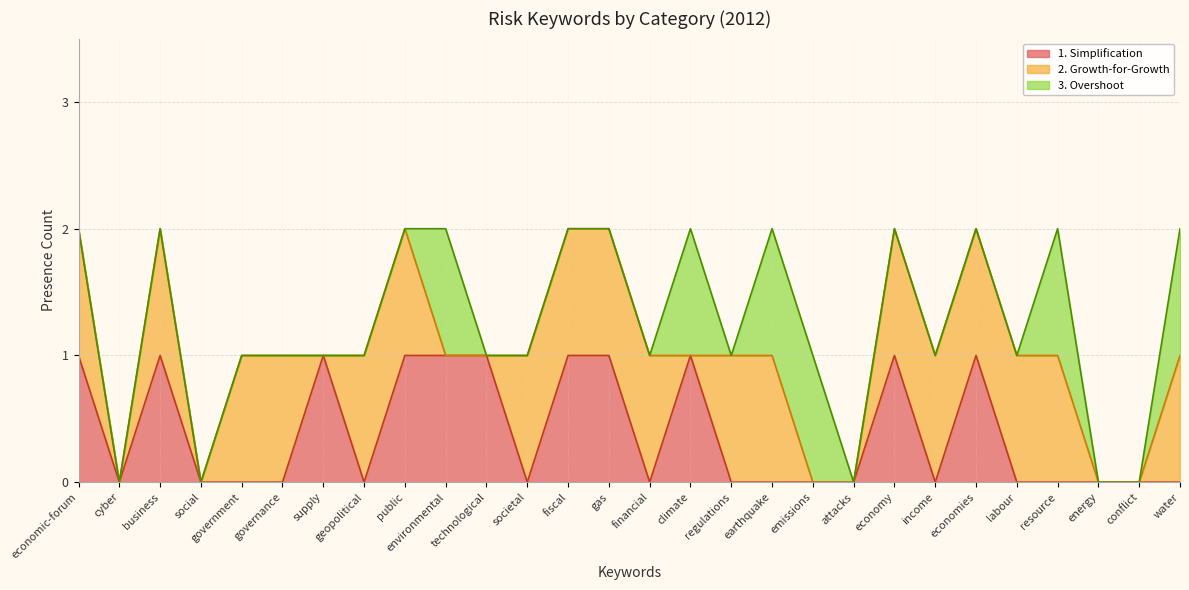

How many 1. Simplification values are between 0 and 1?

28